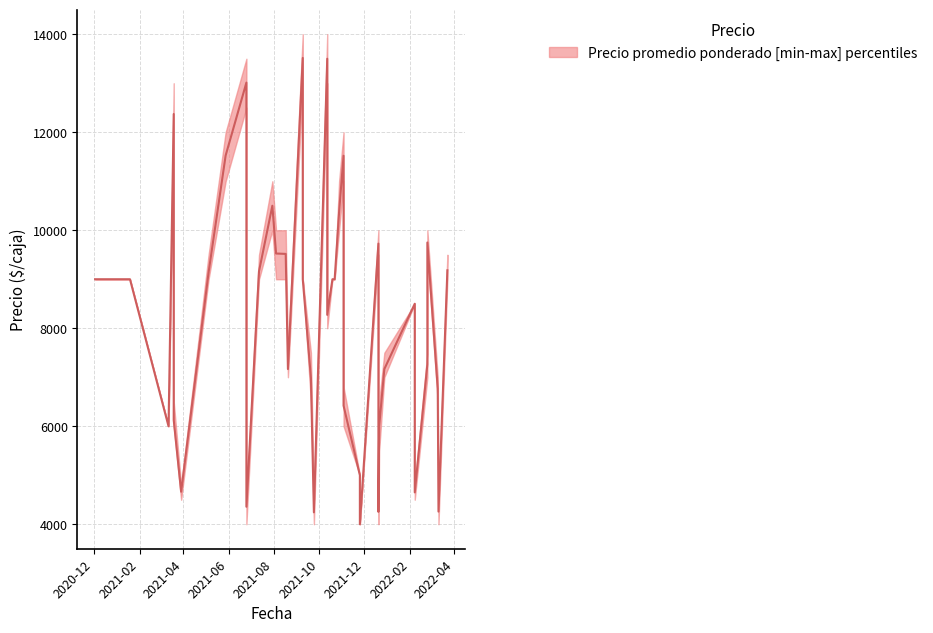

List the labels in order of Precio maximo value, smallest first.

2021-11-25, 2021-06-25, 2021-09-24, 2022-03-11, 2021-12-20, 2021-03-29, 2022-02-07, 2021-11-25, 2021-03-12, 2021-03-19, 2021-12-21, 2021-11-03, 2022-03-10, 2021-08-20, 2021-09-20, 2021-12-28, 2022-02-24, 2021-12-20, 2021-10-12, 2022-02-07, 2020-12-03, 2021-01-19, 2021-09-09, 2021-10-19, 2021-10-22, 2021-05-05, 2021-07-12, 2022-03-23, 2021-08-04, 2021-08-17, 2021-12-20, 2022-02-24, 2021-07-30, 2021-10-28, 2021-05-28, 2021-11-03, 2021-03-19, 2021-06-25, 2021-09-09, 2021-10-12